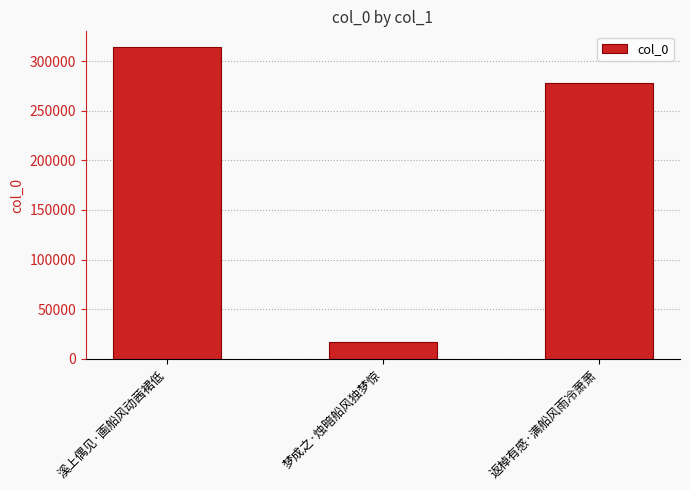

Rank the categories by value from highest to lowest.

溪上偶见·画船风动茜裙低, 返棹有感·满船风雨冷萧萧, 梦成之·烛暗船风独梦惊